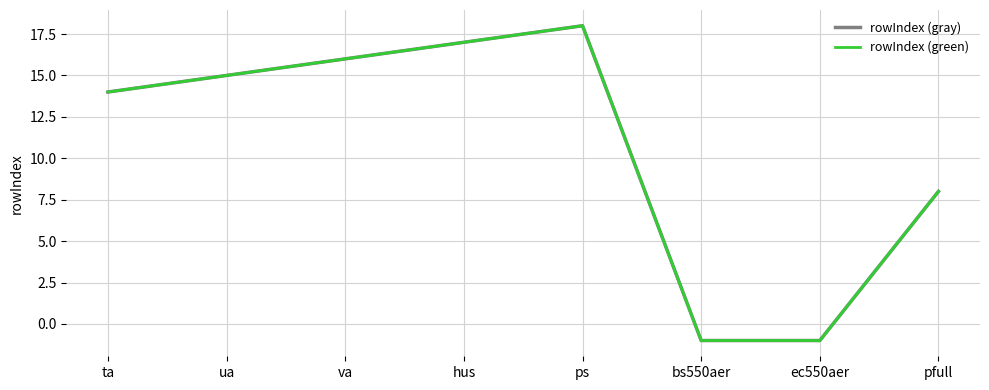

What is the label of the 2nd point from the left?

ua